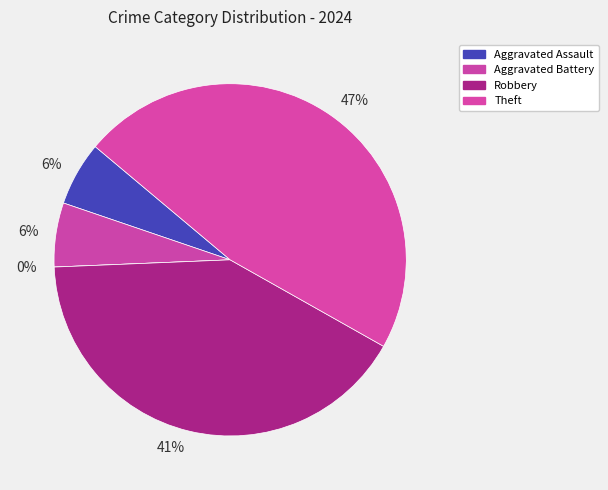

Is there any slice that represents more than half of the pie?

No